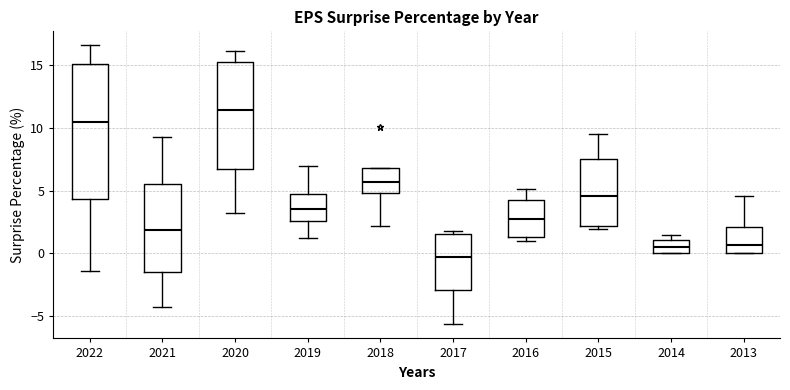

Which box's median line is the lowest?

2017